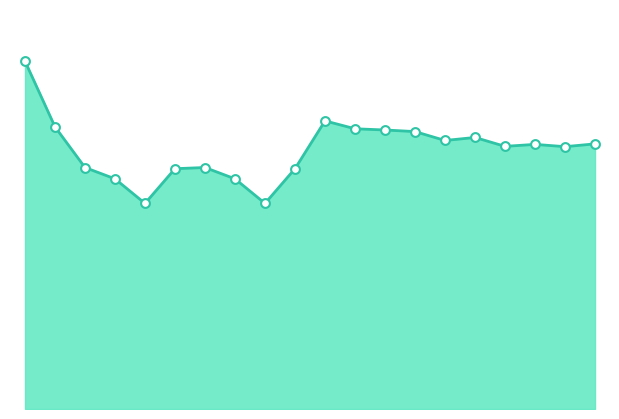

Which series has the largest total across all categories?

Entropy 0 line